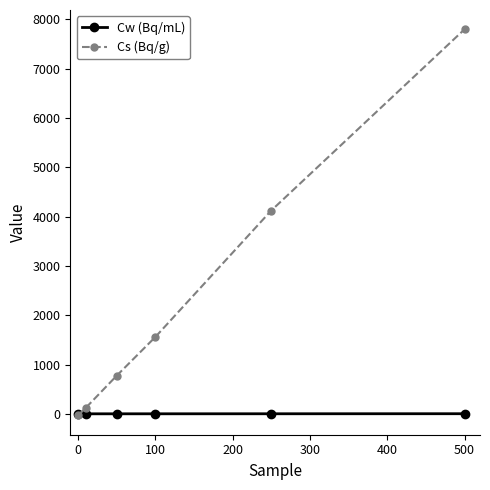

How many times do Cw (Bq/mL) and Cs (Bq/g) cross each other?

1